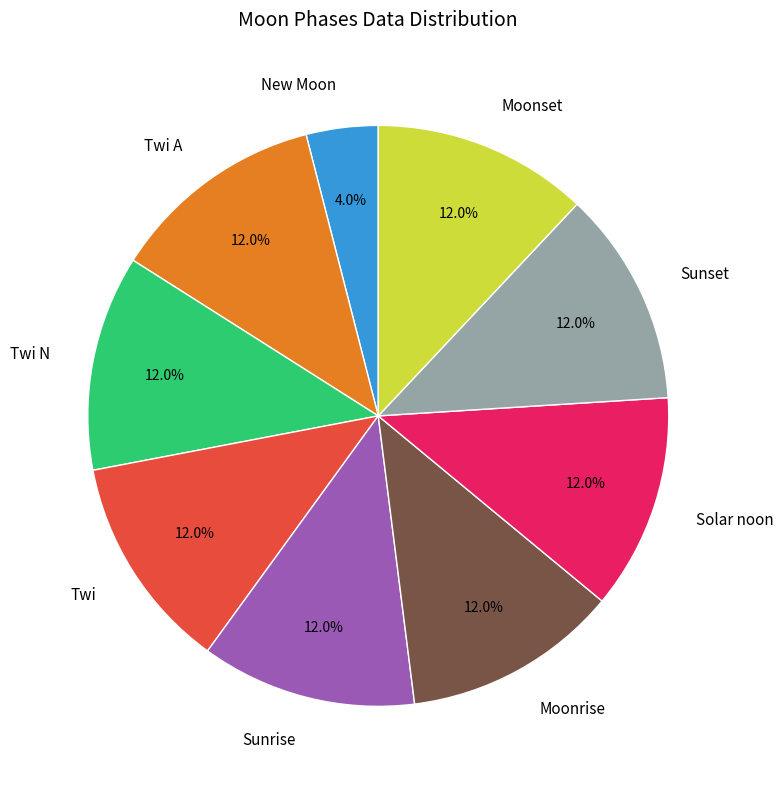

Approximately how many times larger is the value at Moonset compared to New Moon?

3.0